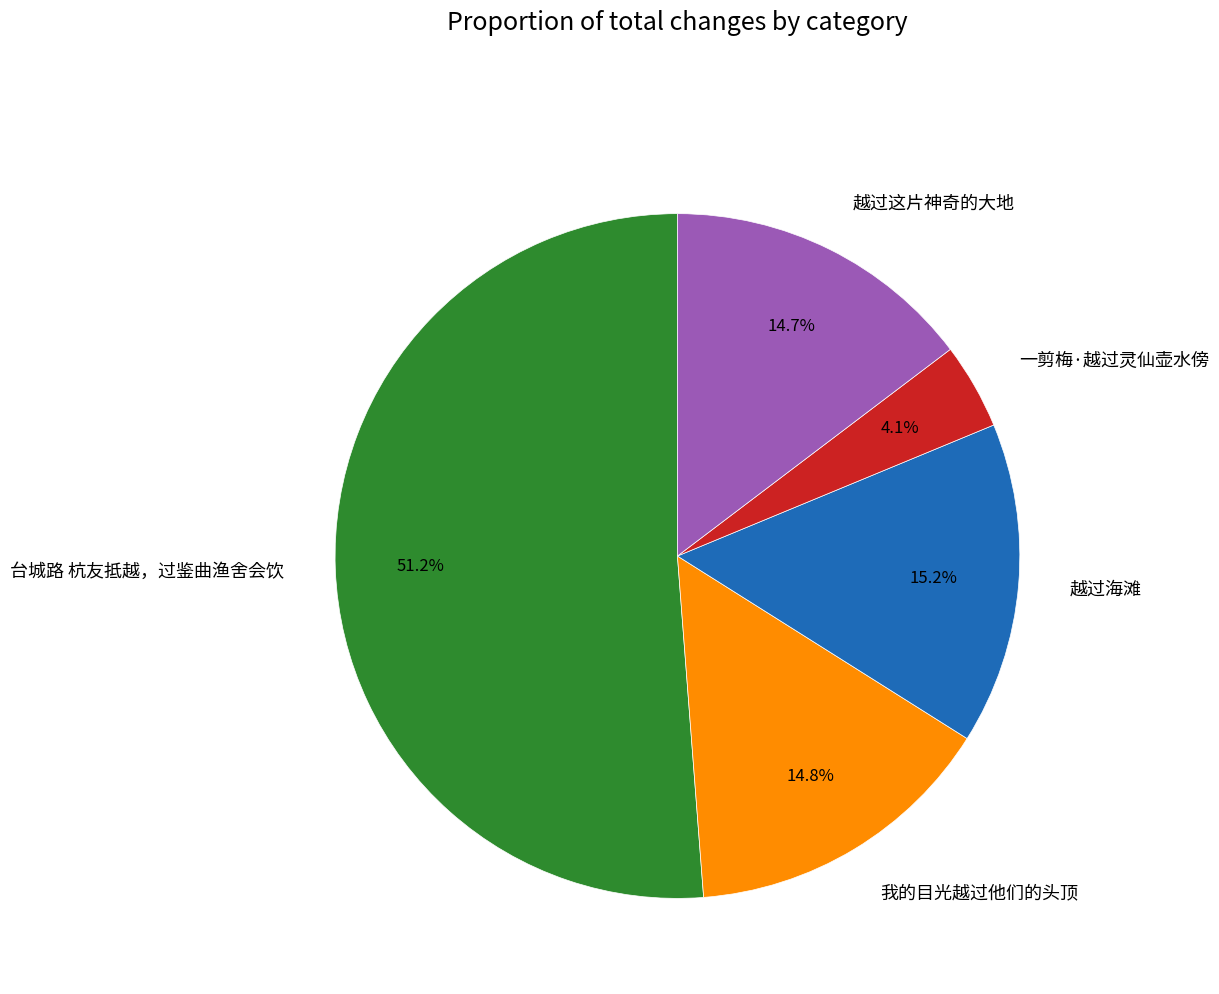

Between 台城路 杭友抵越，过鉴曲渔舍会饮 and 越过海滩, which is larger?

台城路 杭友抵越，过鉴曲渔舍会饮